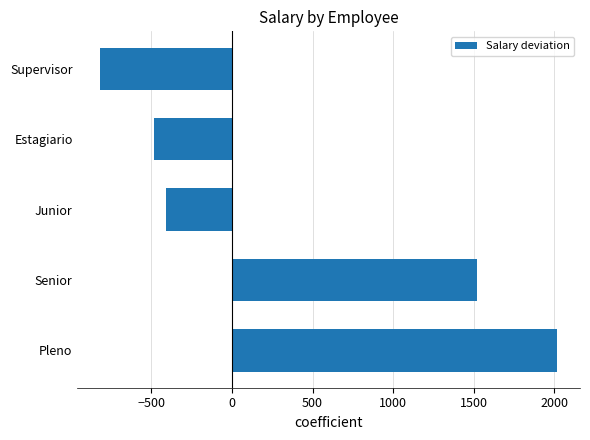

Reading top to bottom, list all the values displayed in this chart.

-816.7	-483.3	-408.3	1516.7	2016.7